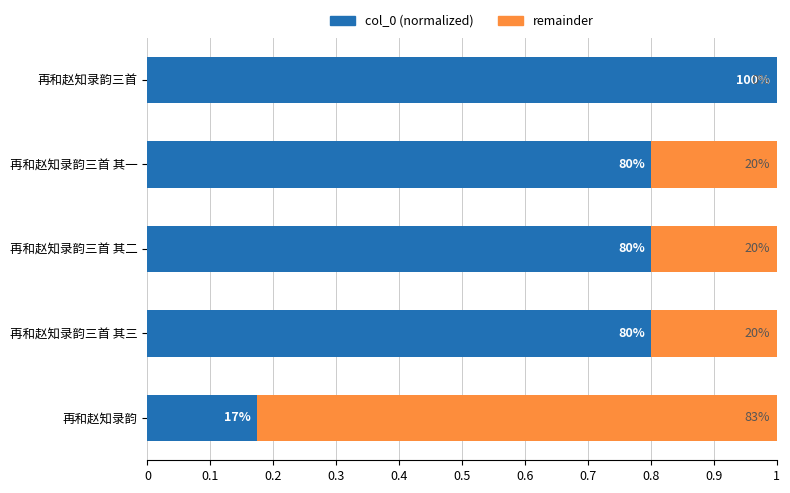

Reading right to left, what are all the values shown in this chart?

col_0 (normalized): 1.0	0.8	0.8	0.8	0.2
remainder: 0.0	0.2	0.2	0.2	0.8